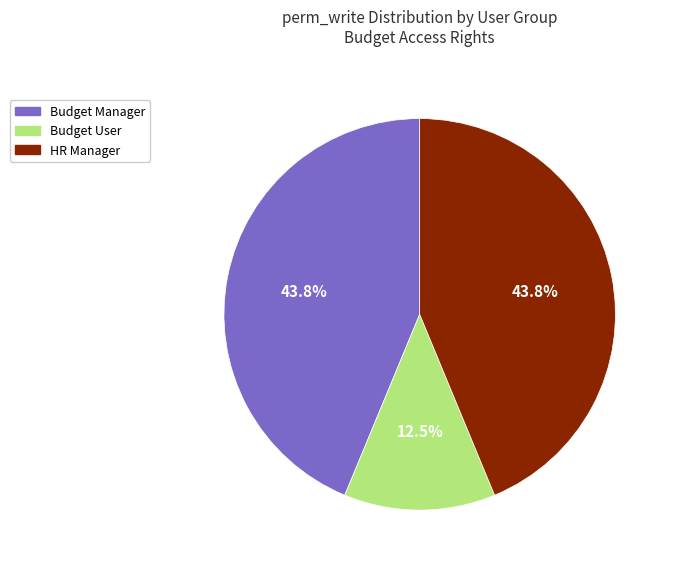

Which slice is the smallest?

Budget User